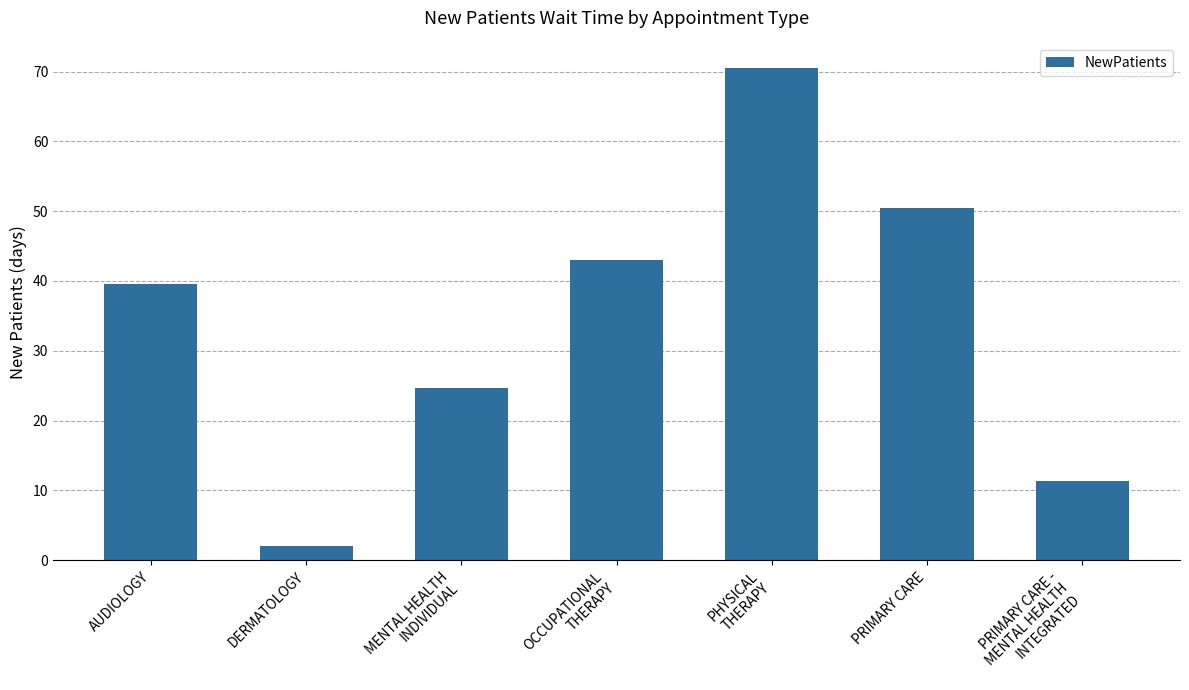

Read the value at MENTAL HEALTH
INDIVIDUAL.

24.7